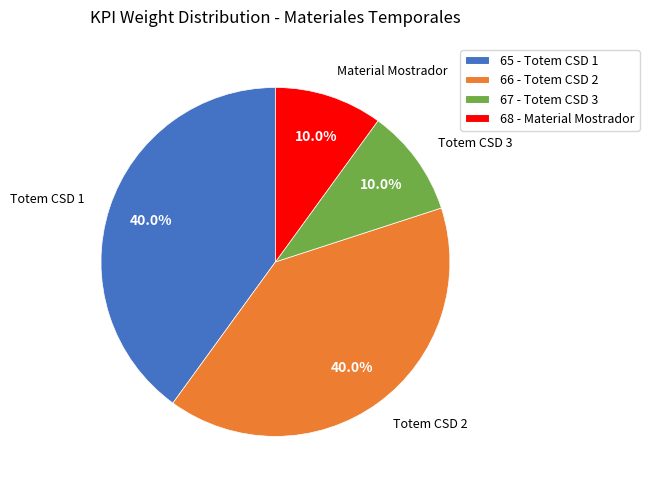

To the nearest percent, what portion does 67 - Totem CSD 3 represent?

10%